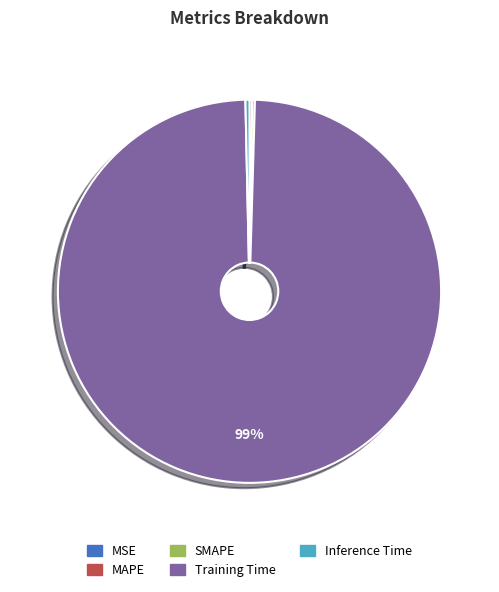

Does any single category account for the majority?

Yes